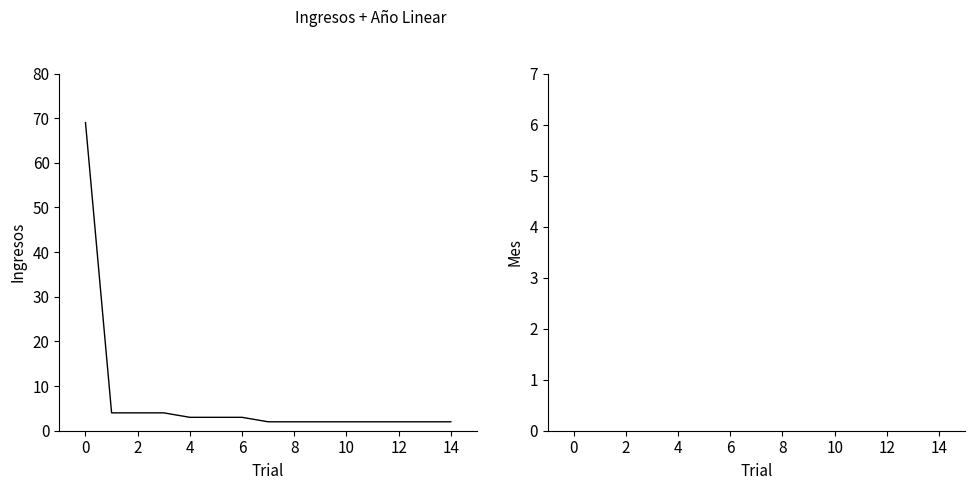

How many lines are shown in the chart?

2